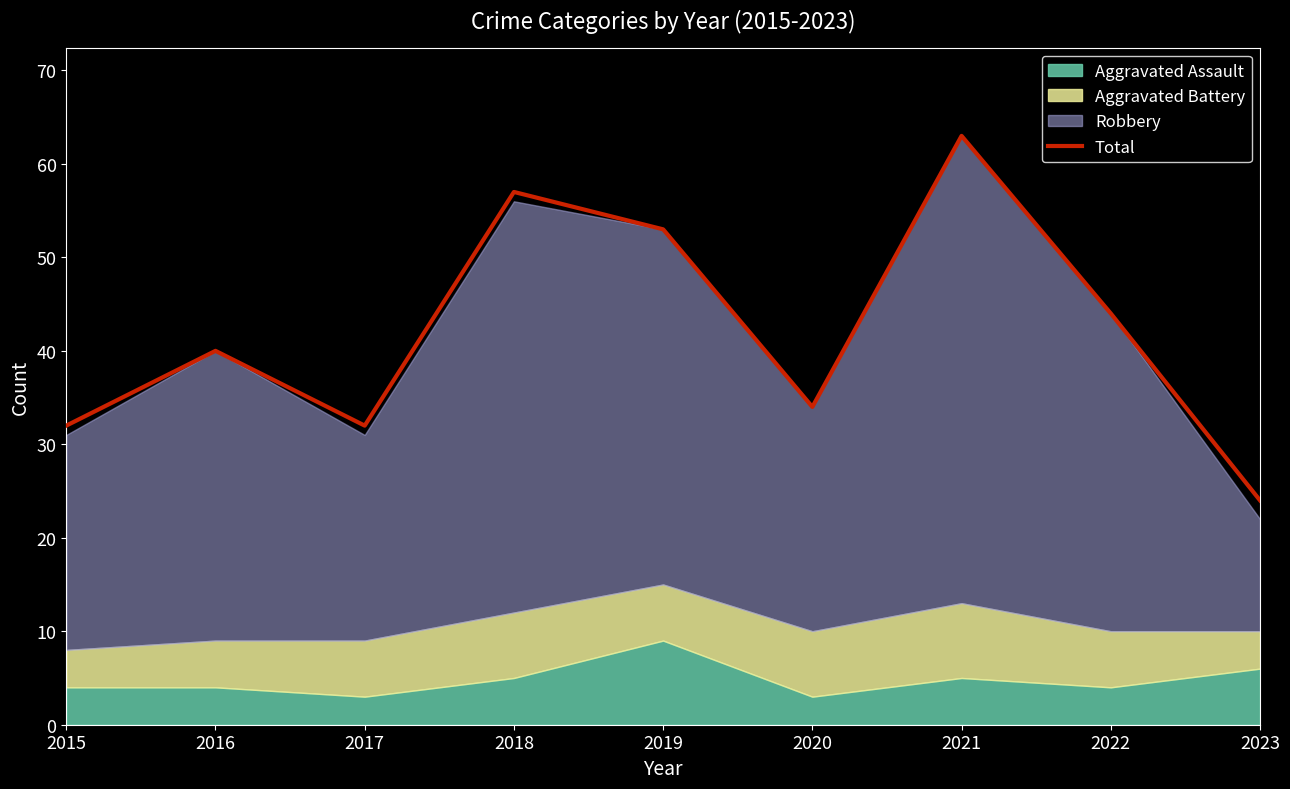

What is the sum of all values?

379